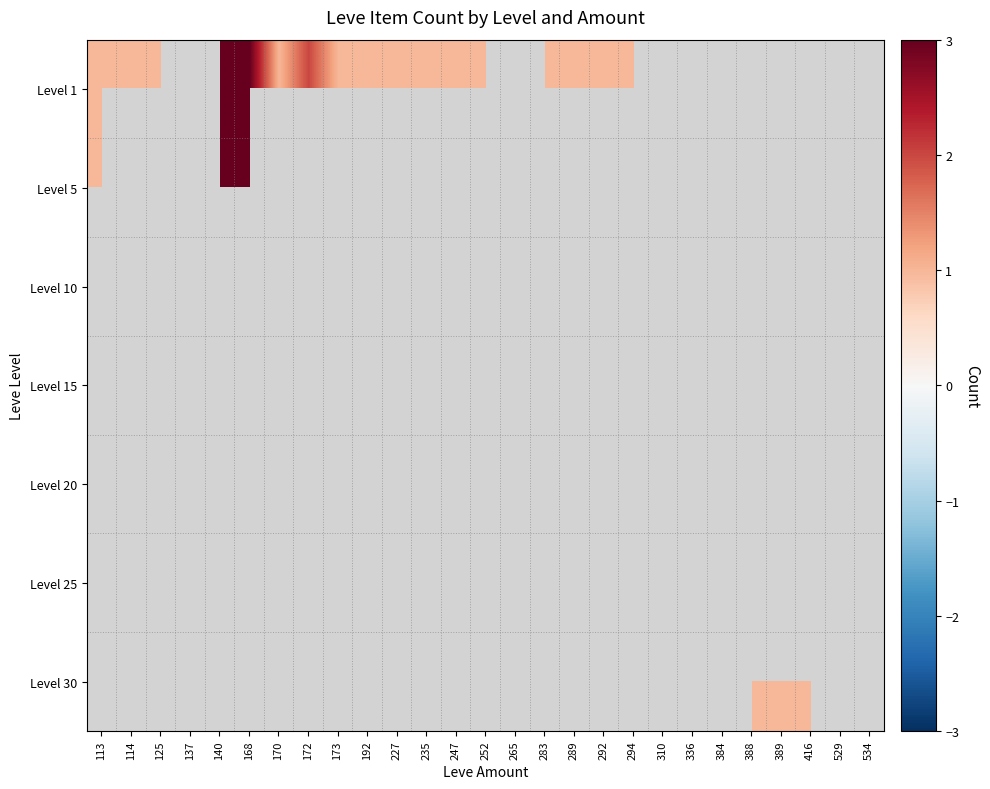

The value of Level 20 at 289 is 0.6. True or false?

False